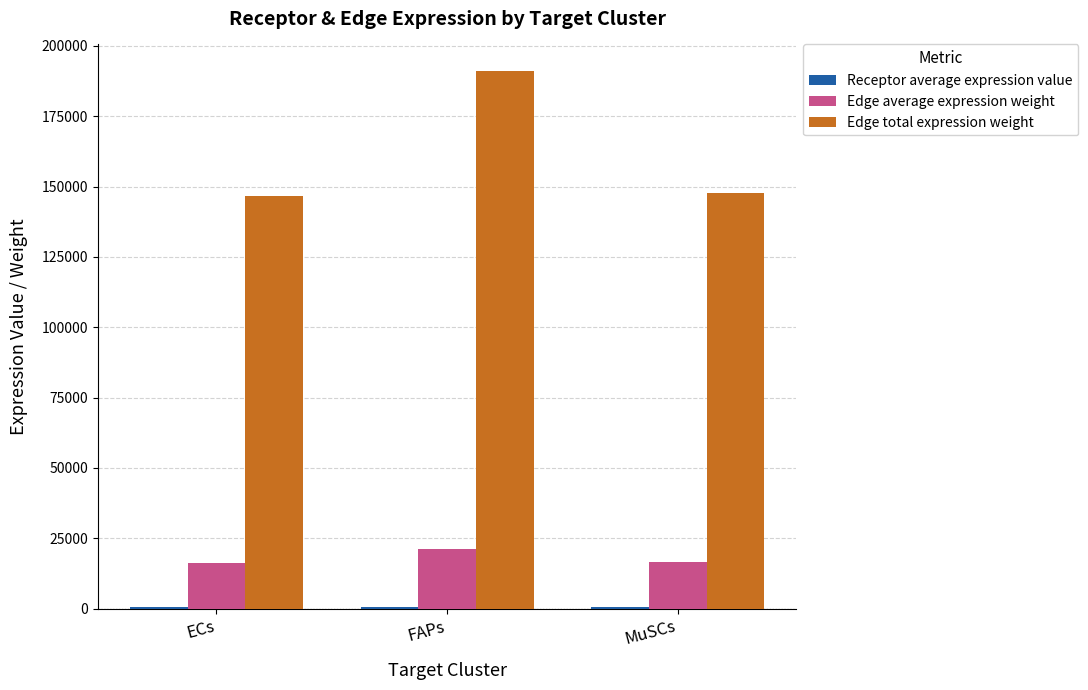

True or false: Edge total expression weight has a value of 147800.9 at MuSCs.

True